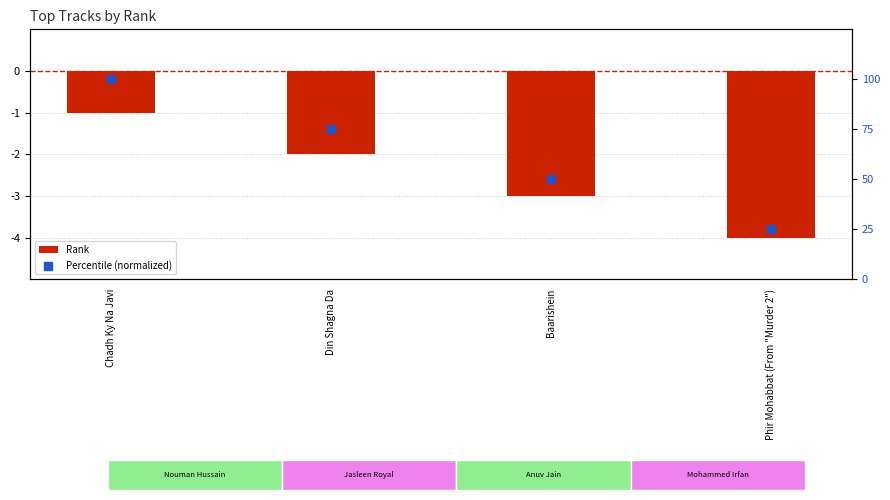

Which series contains the highest Y value?

Percentile (normalized)